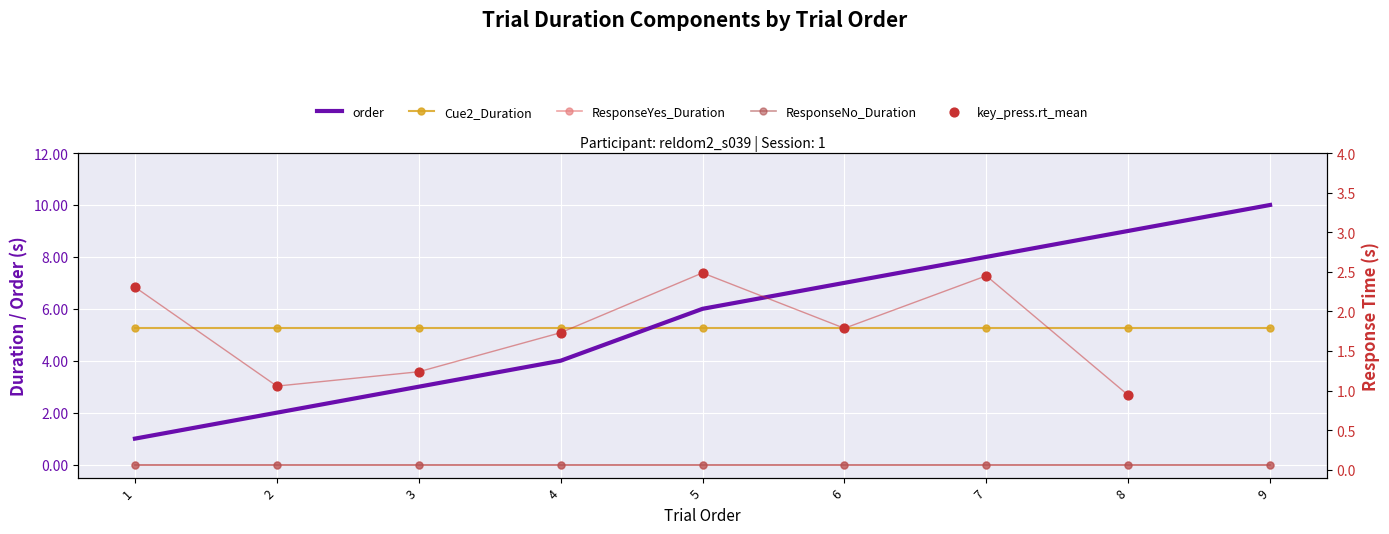

Which series has the largest Y range (max minus min)?

order